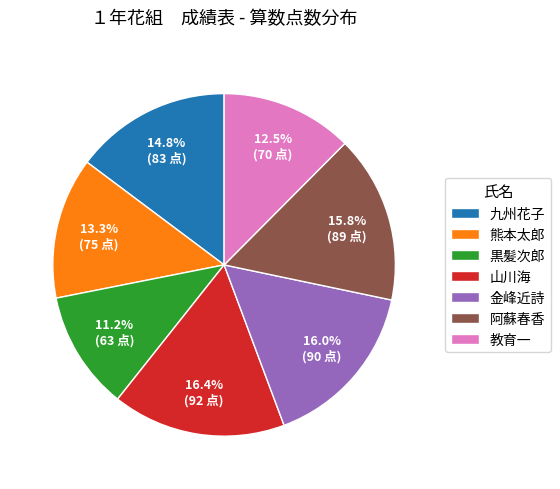

To the nearest percent, what is the difference between the 黒髪次郎 and 熊本太郎 slice percentages?

2%